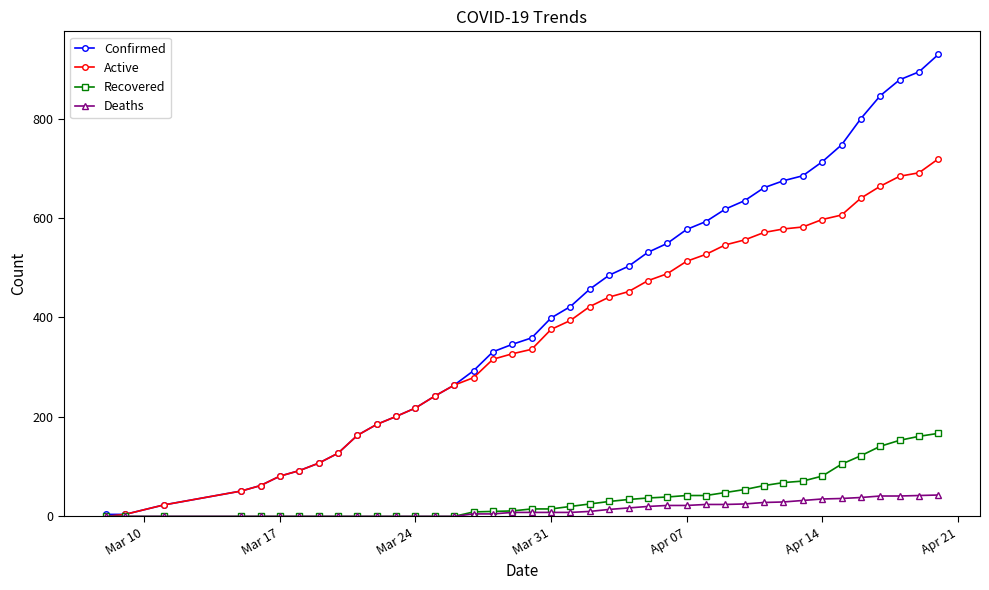

Rank the series by their maximum value, from highest to lowest.

Confirmed, Active, Recovered, Deaths